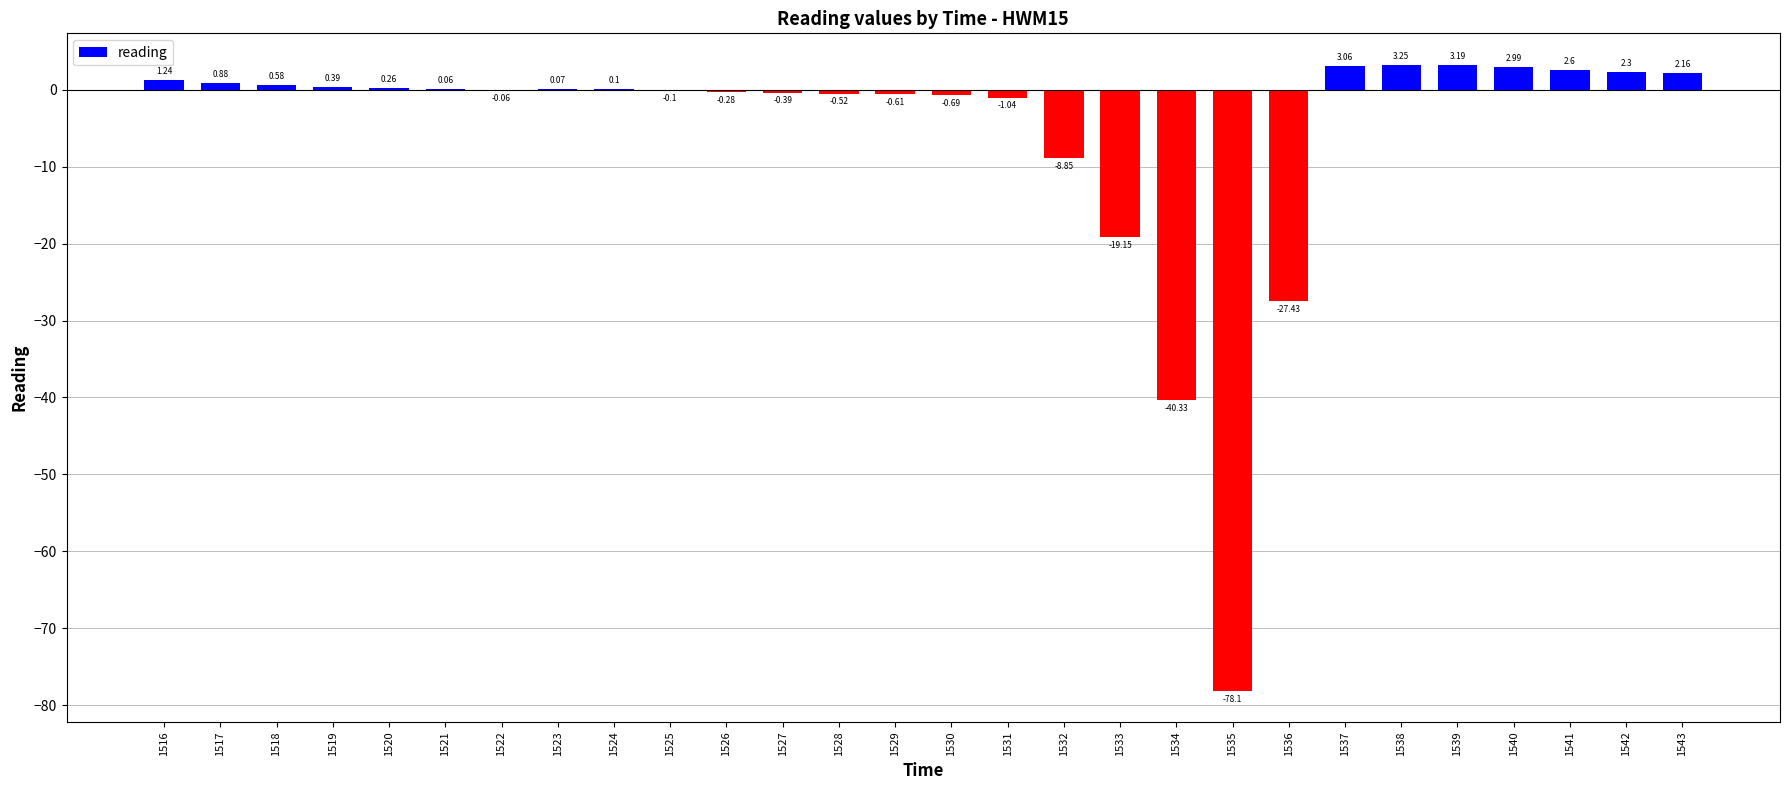

What is the change in value from 1519 to 1530?

-1.1